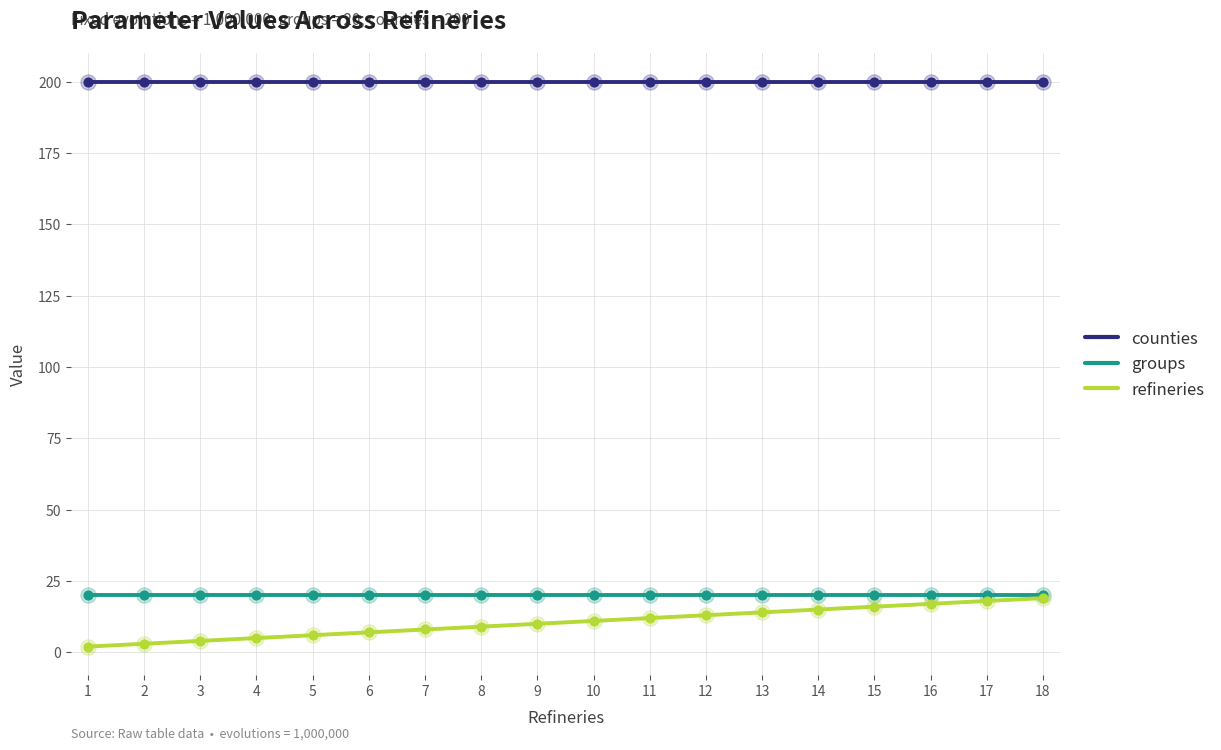

Is the value of groups at 15 greater than the value of refineries at 10?

Yes